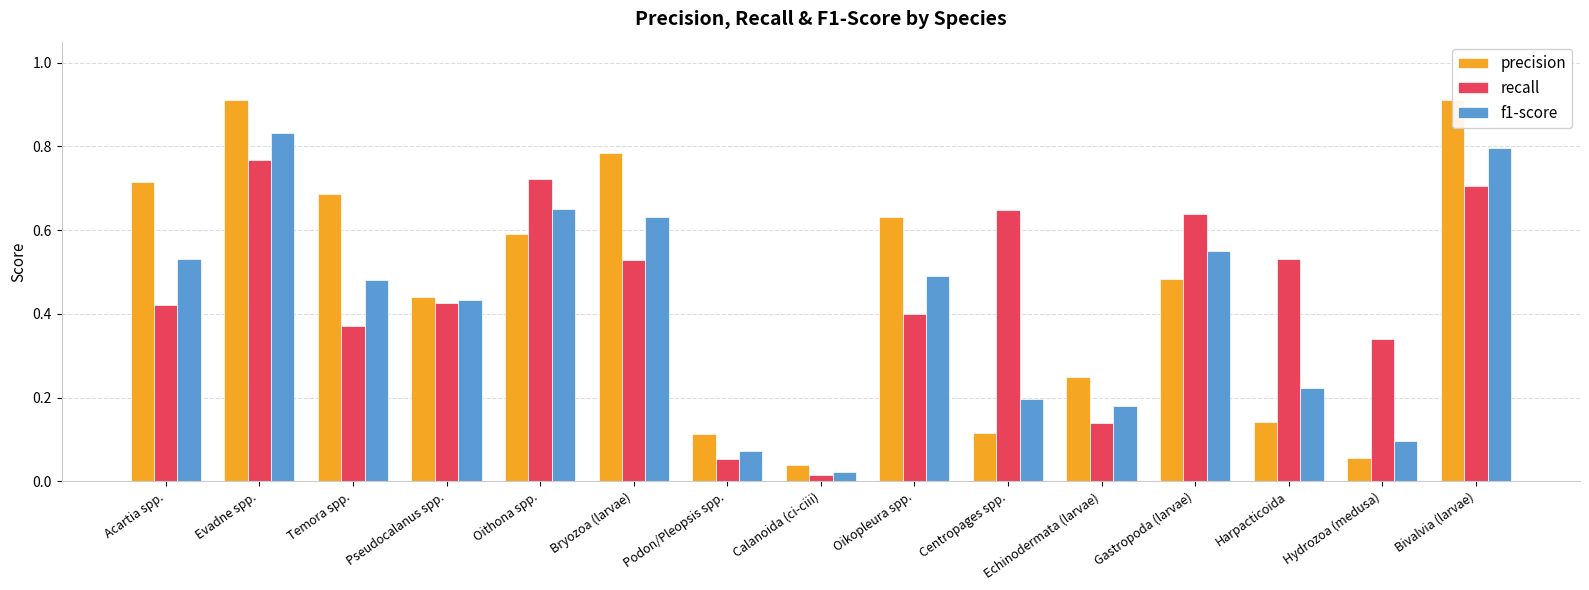

What position from the left is Oikopleura spp.?

9